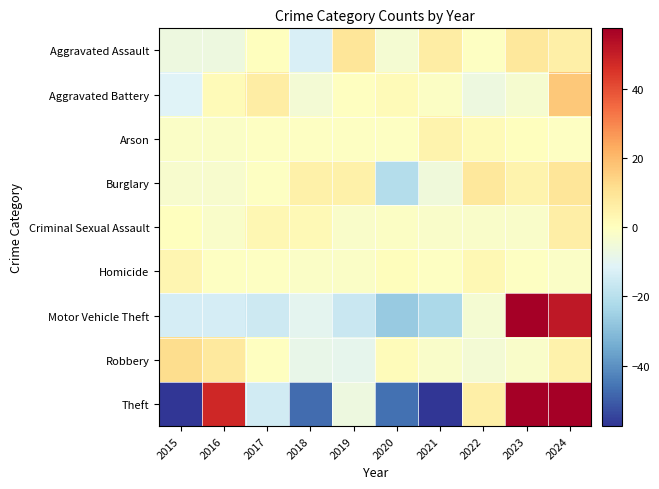

What is the total value across all series at 2015?

-82.8